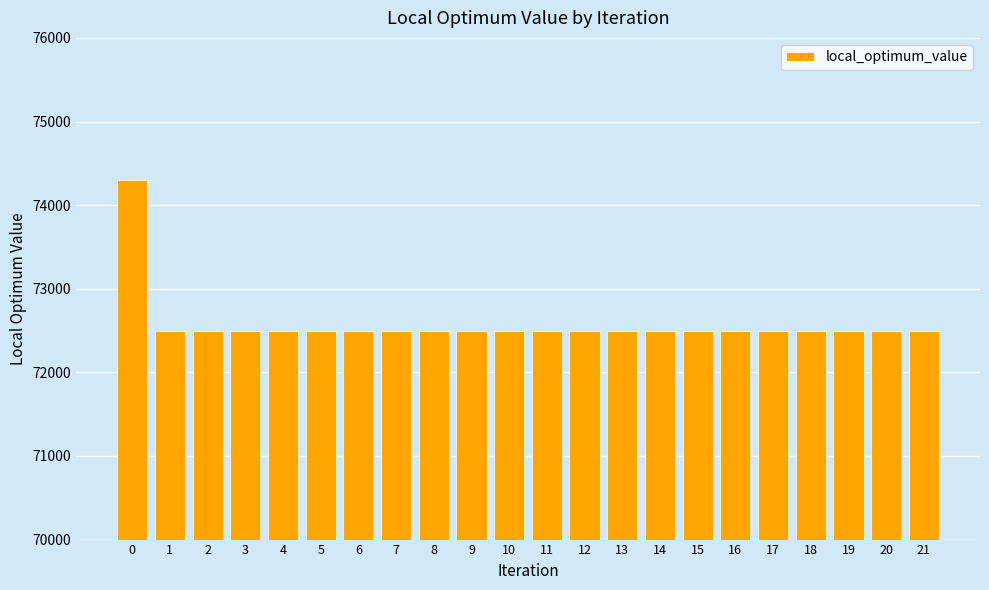

How many values exceed 72500?

1